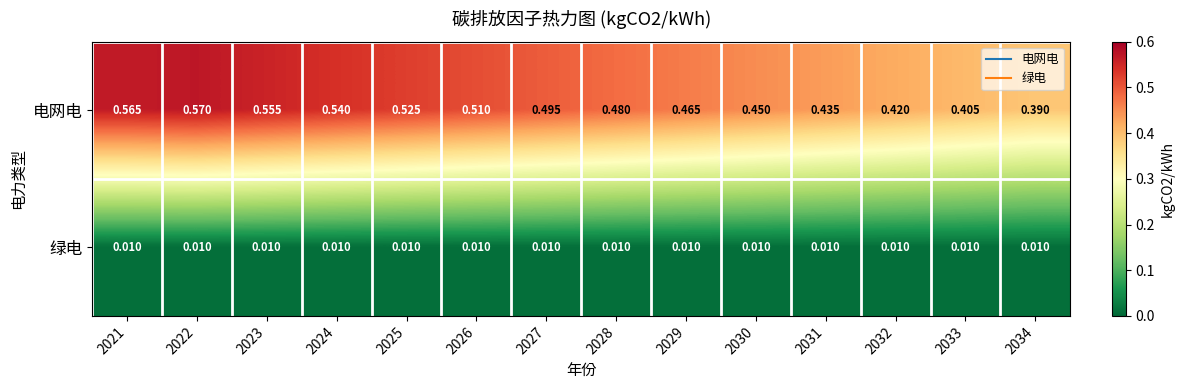

Between 2025 and 2026, which series saw the biggest shift?

电网电